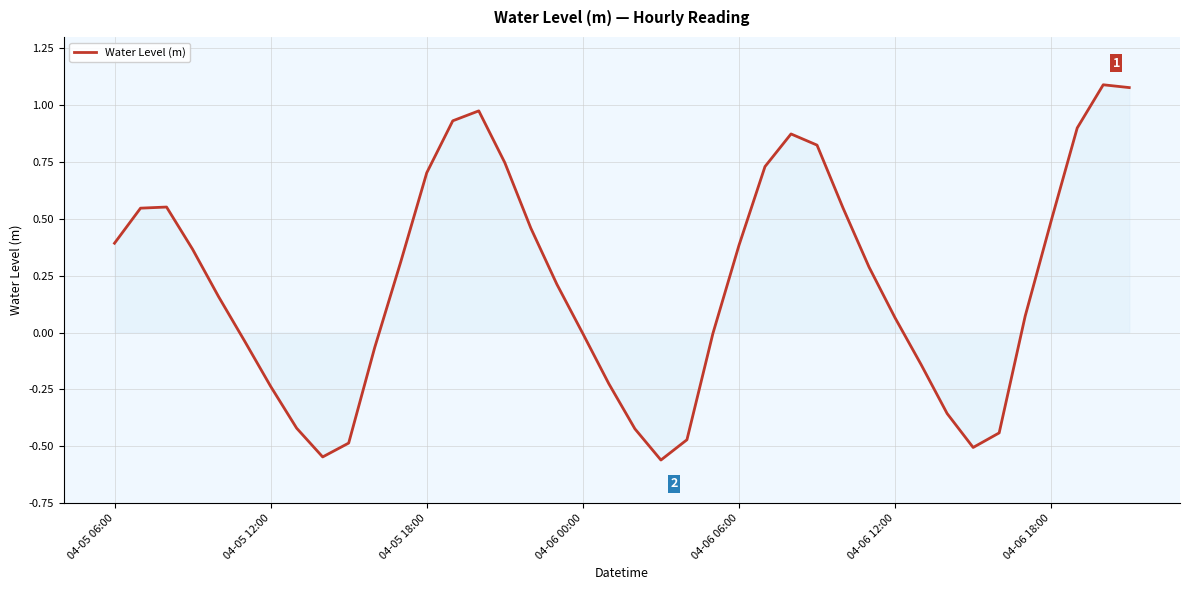

What is the difference between the maximum and minimum values?

1.7